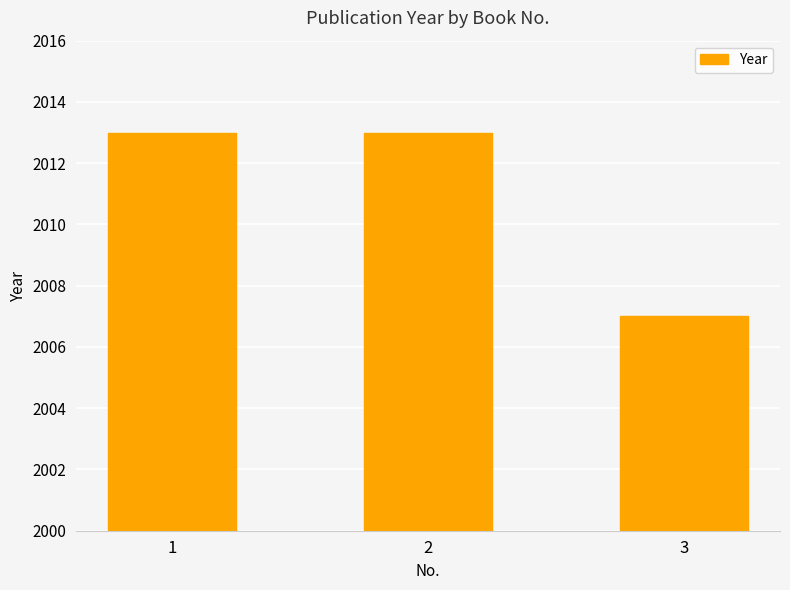

Read the value at 1.

2013